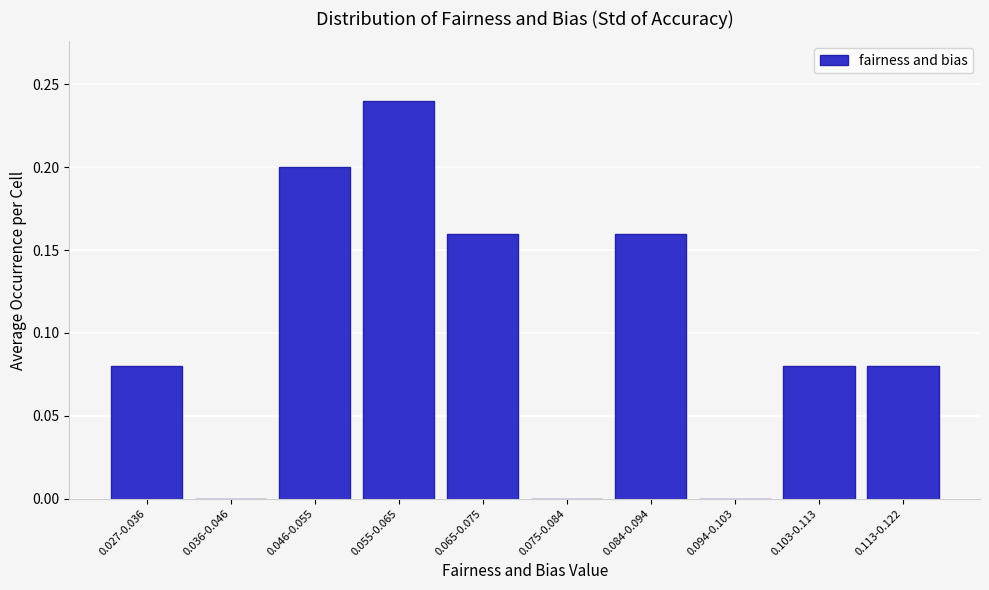

Which has a higher value, 0.084-0.094 or 0.113-0.122?

0.084-0.094